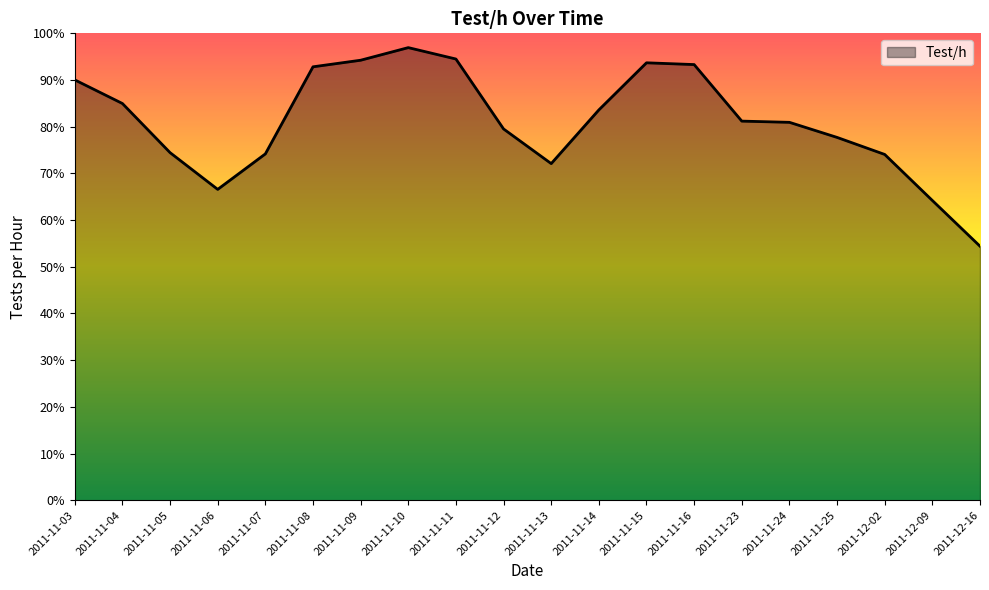

Does the chart display data point markers on the line(s)?

No